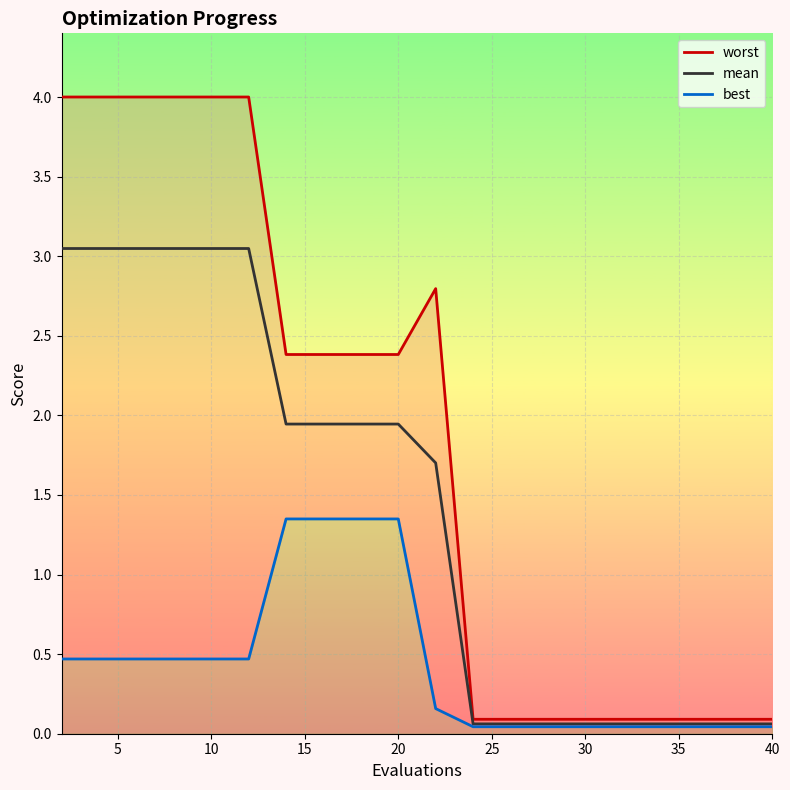

True or false: mean has more than 0 interior local peaks.

False